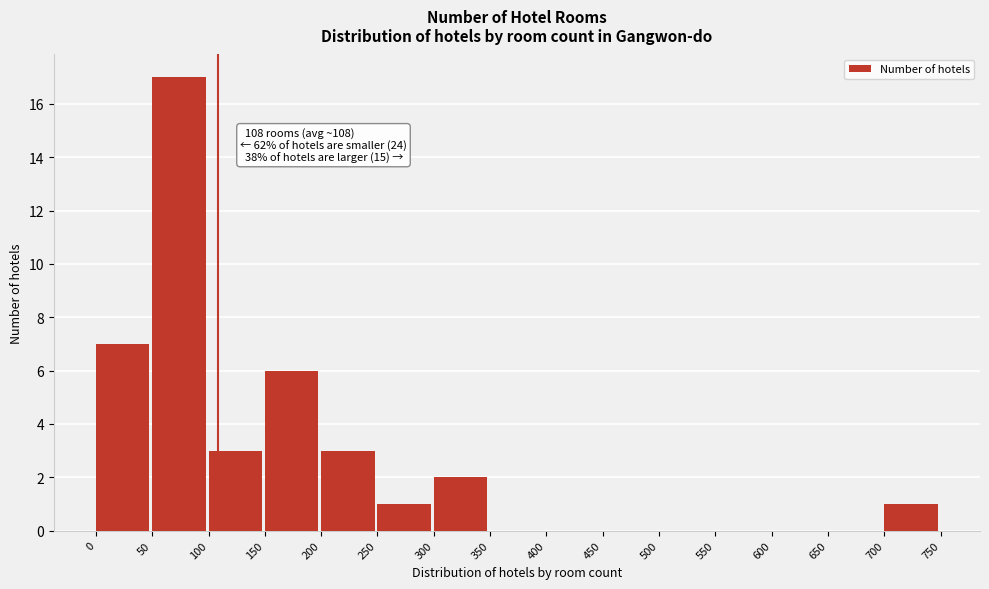

Which range on the x-axis has the tallest bar?

50 to 100